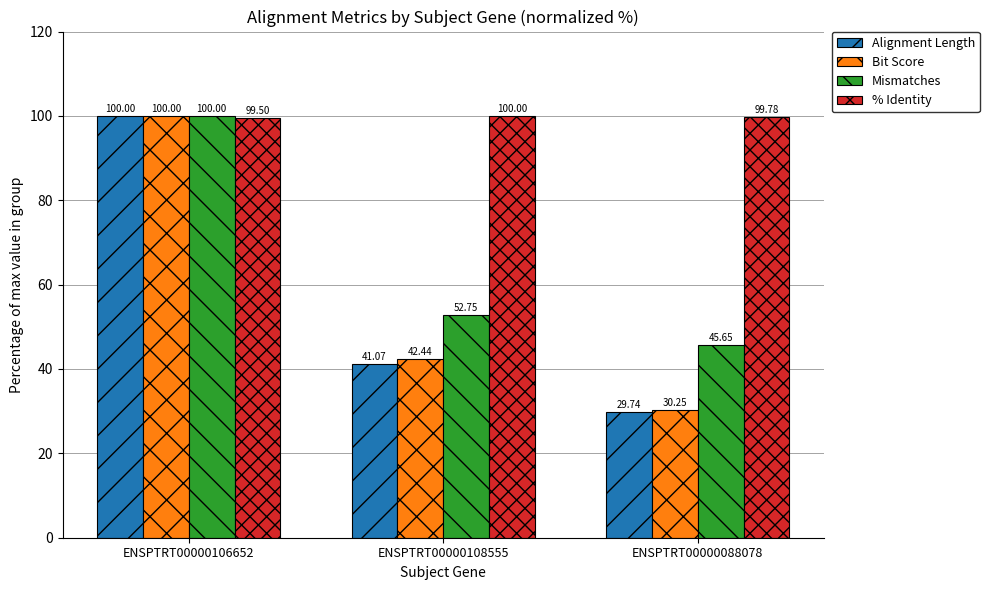

What is the greatest value displayed?

100.0